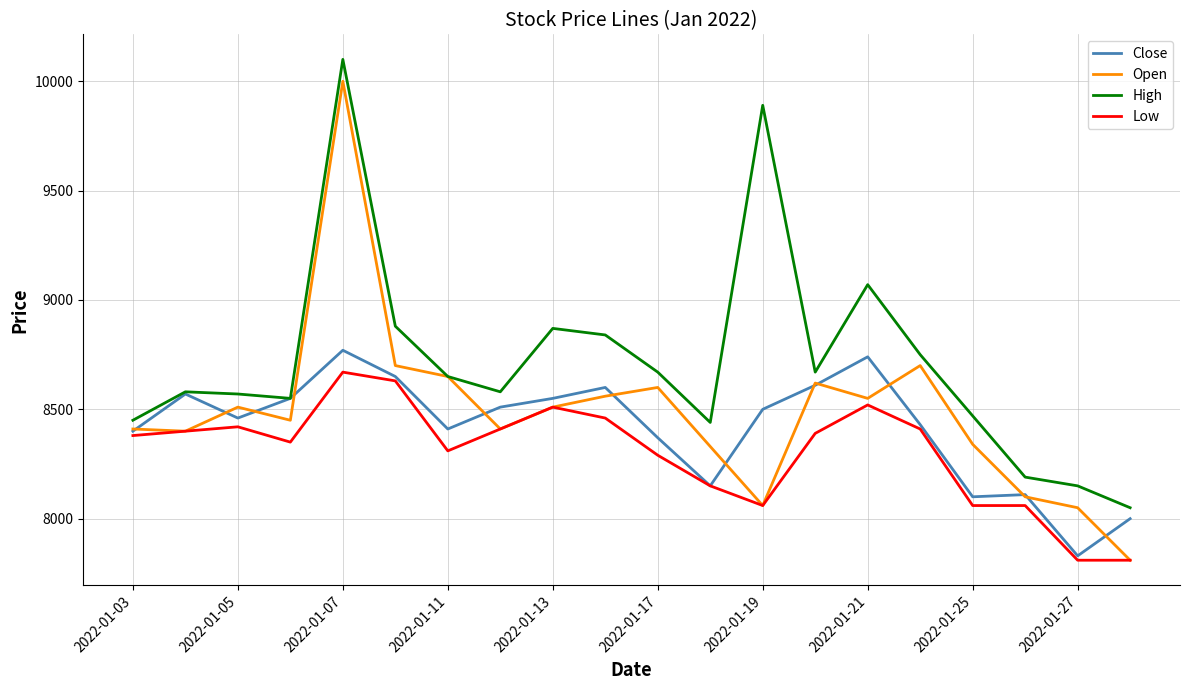

What is the difference between the maximum and minimum values in the Low series?

860